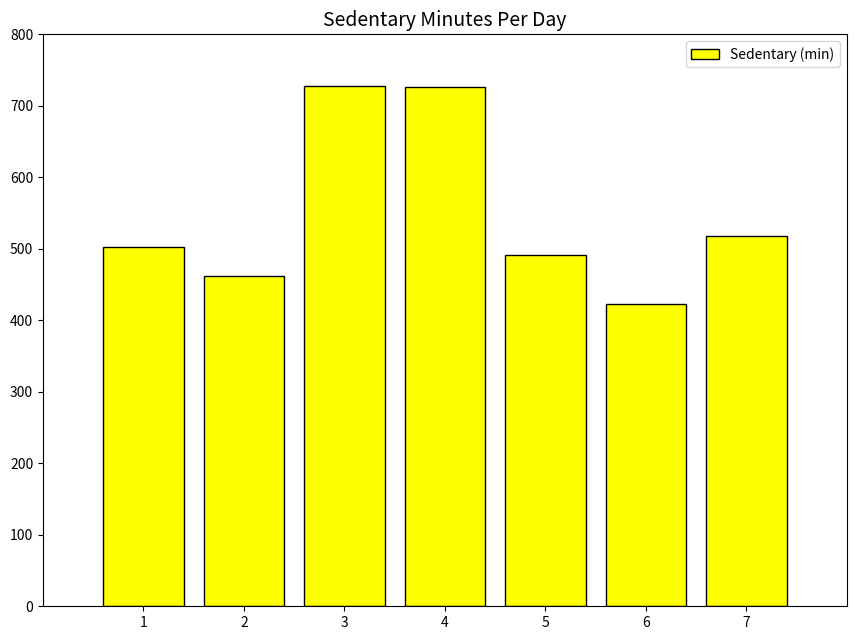

How many bars are there in total?

7